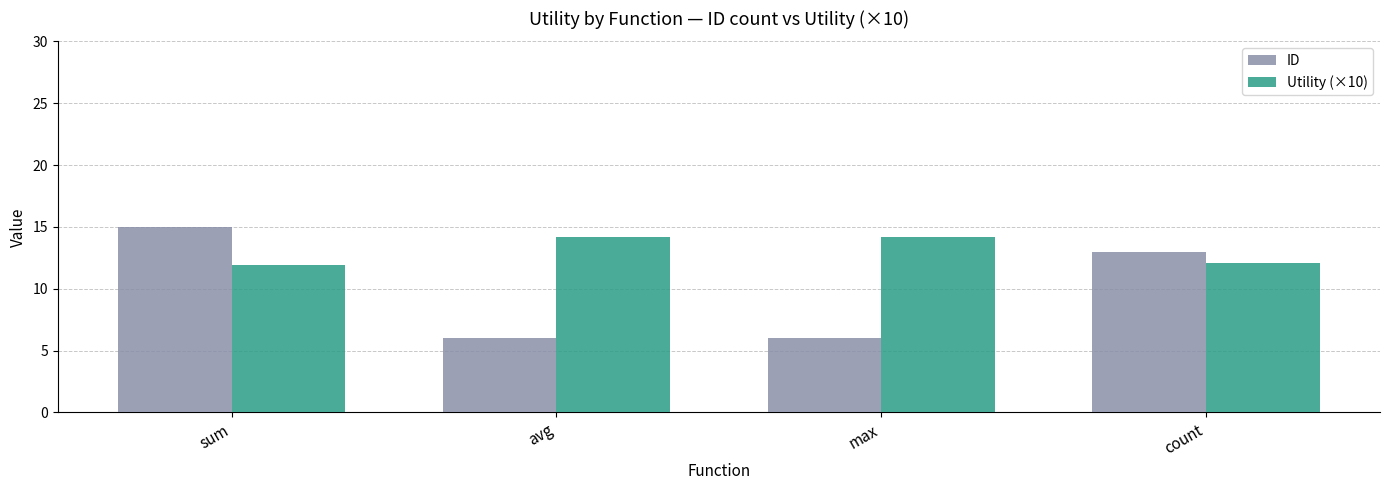

What is the difference between the maximum and second lowest values in the Utility (×10) series?

2.0